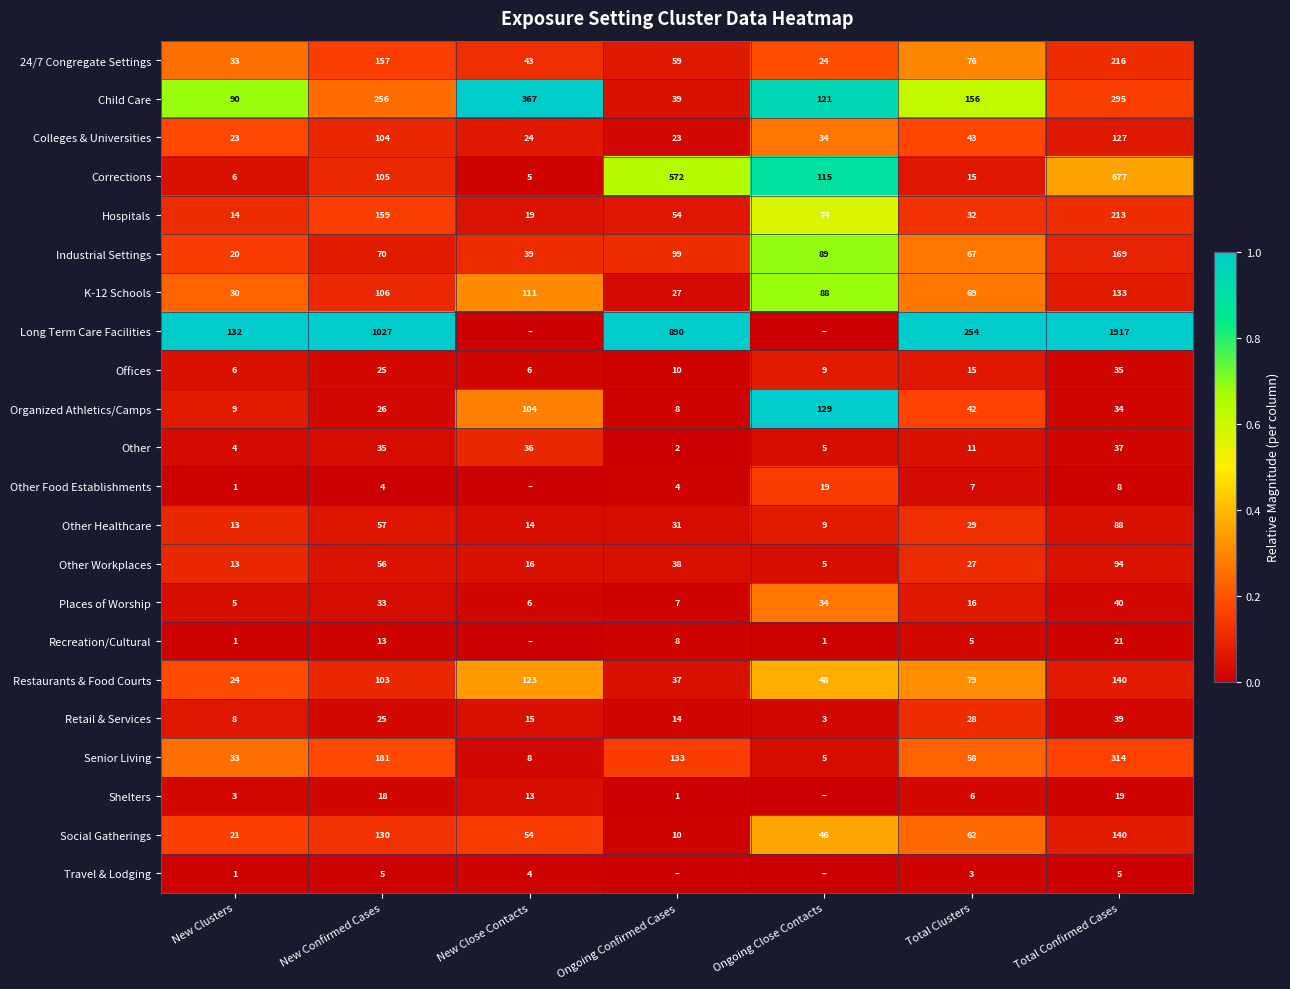

Is it true that Other Food Establishments equals 12 at Total Confirmed Cases?

False